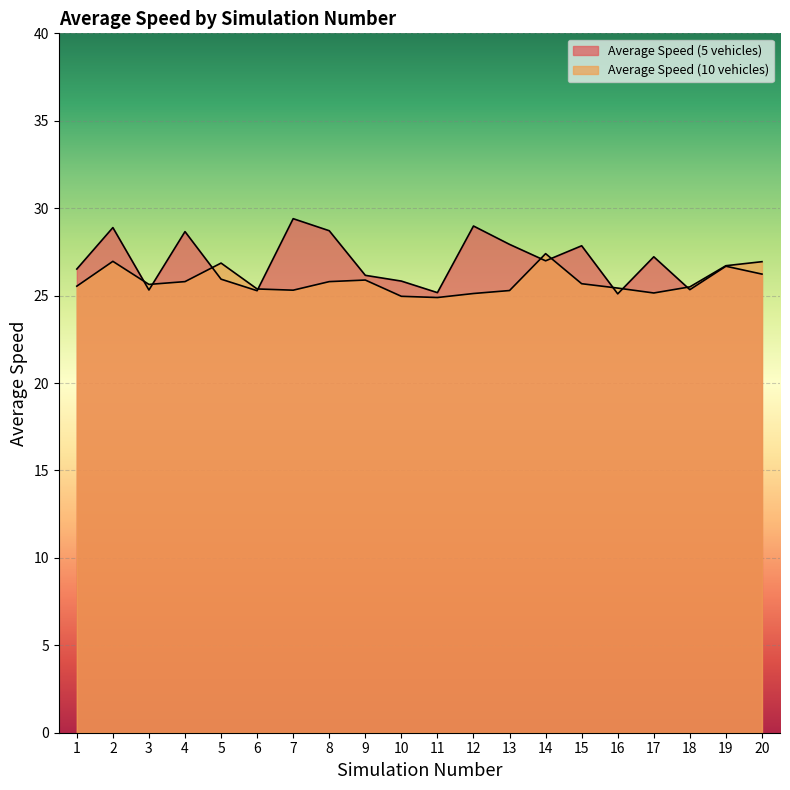

Is the value of Average Speed (5 vehicles) at 7 greater than the value of Average Speed (10 vehicles) at 14?

Yes